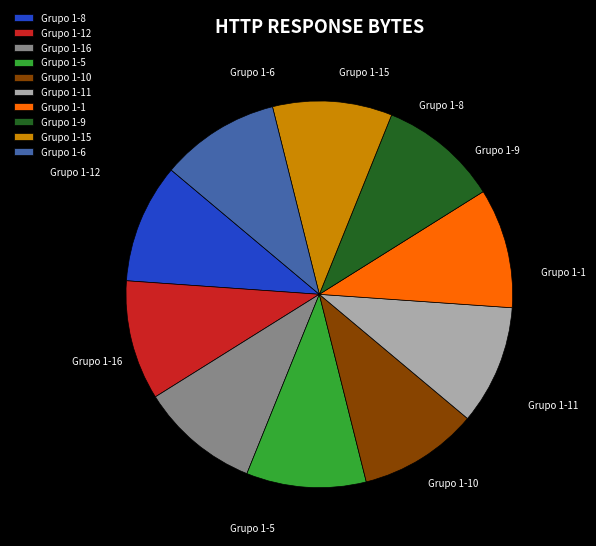

What percentage is NOT represented by Grupo 1-16?

90.0%